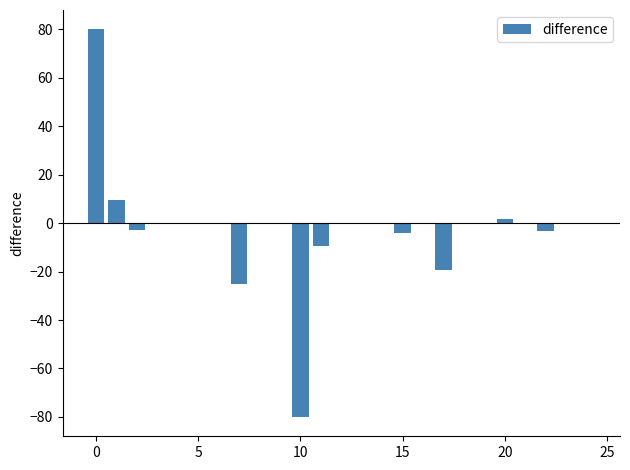

Count the number of data series in this chart.

1